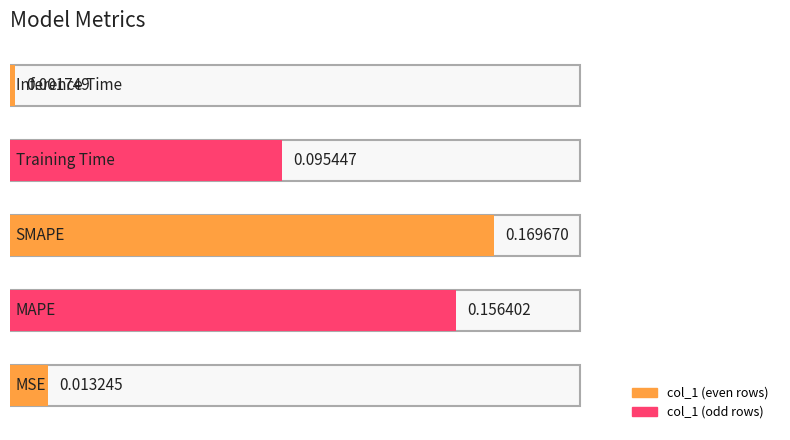

What is the difference between the second highest and second lowest values?

0.1